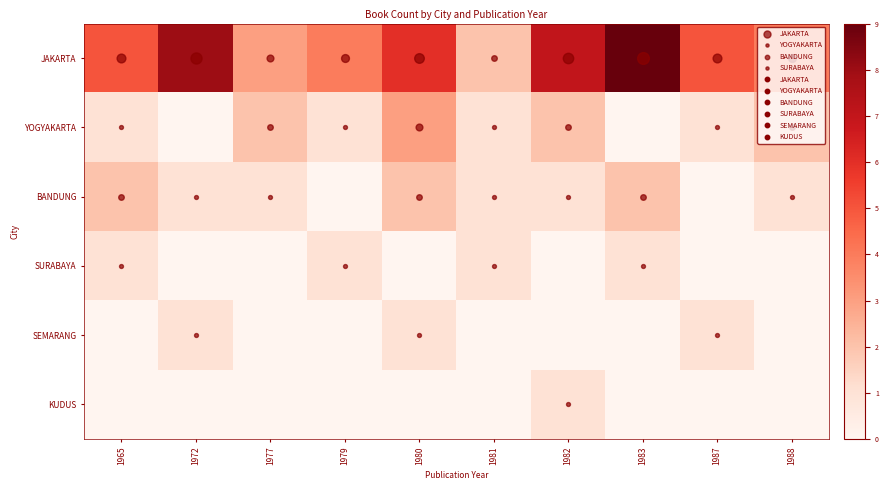

At which category is the sum across all series the highest?

1980